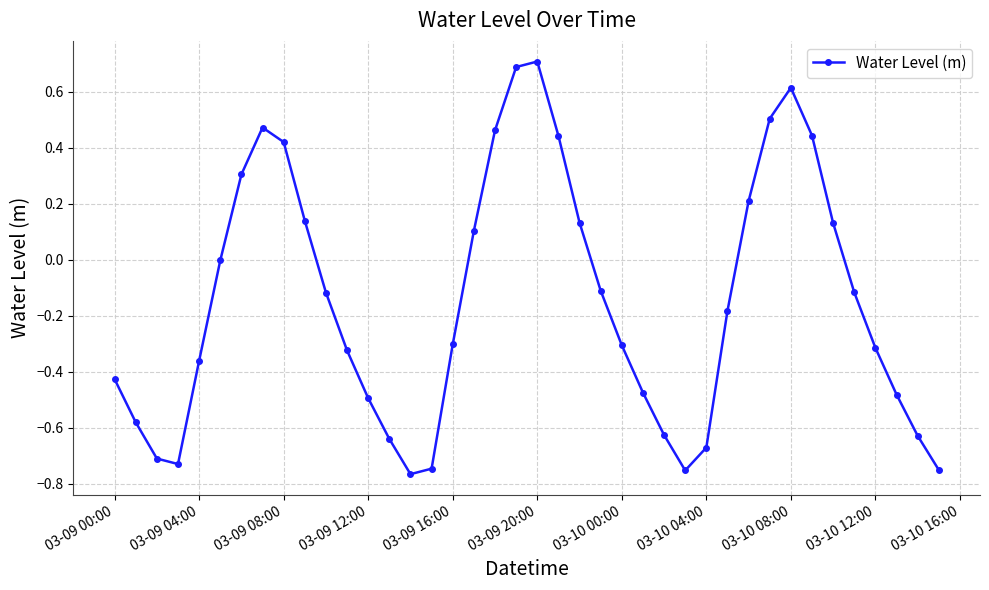

What is the greatest value displayed?

0.7